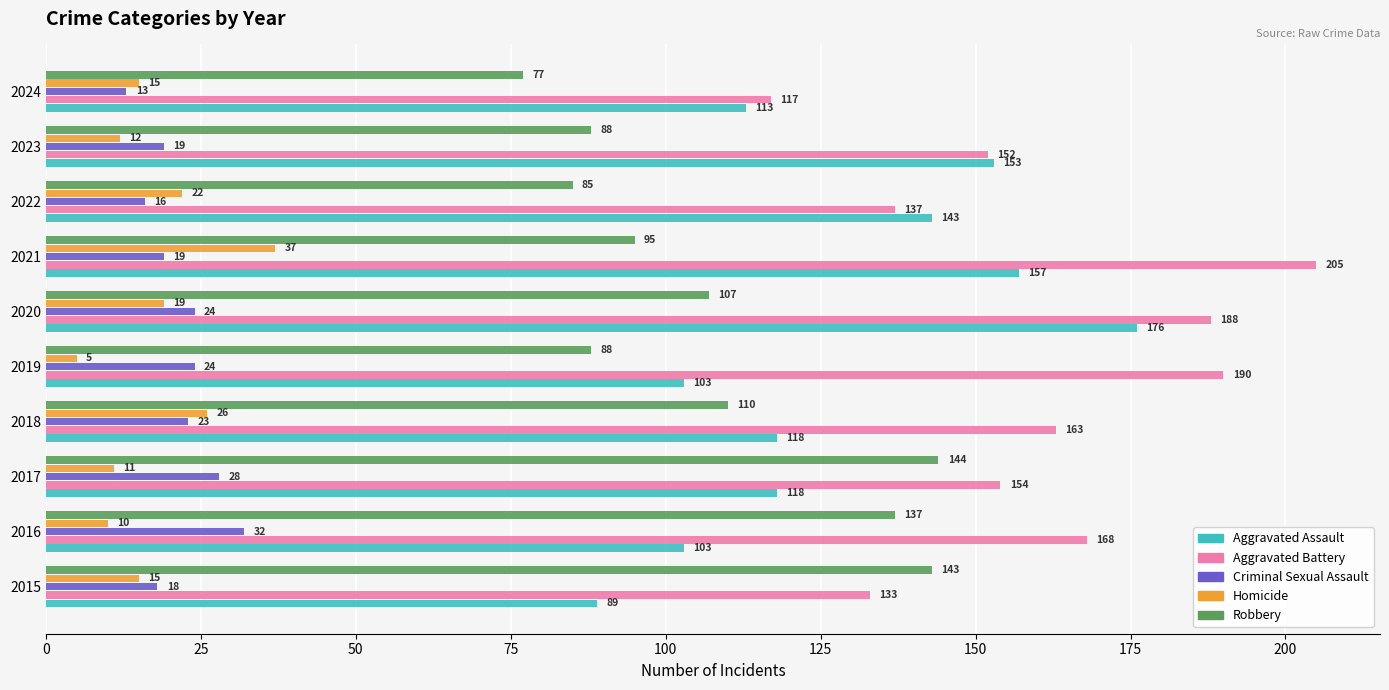

Which series has the widest spread of values?

Aggravated Battery